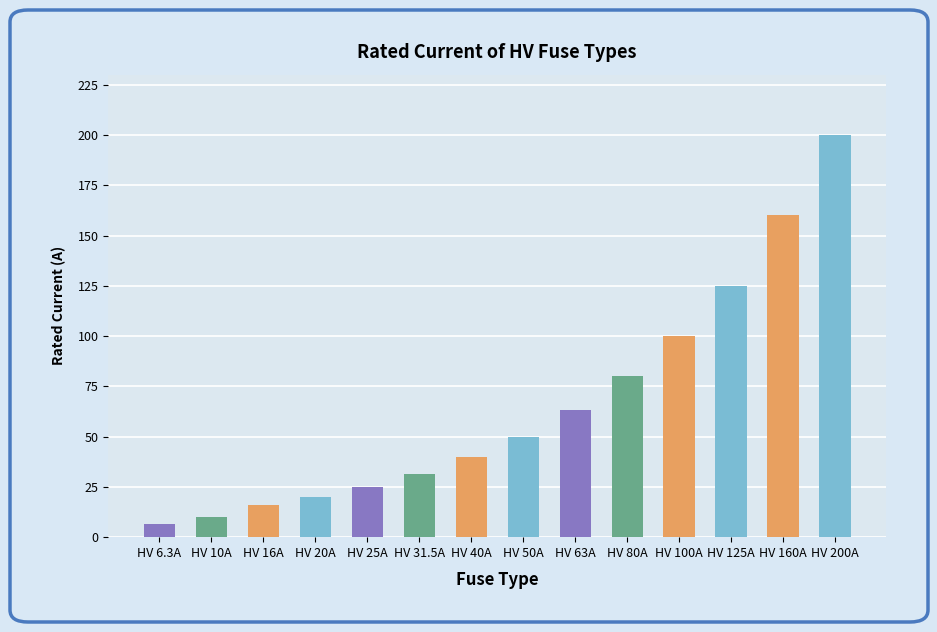

What is the value of the 12th bar from the left?

125.0